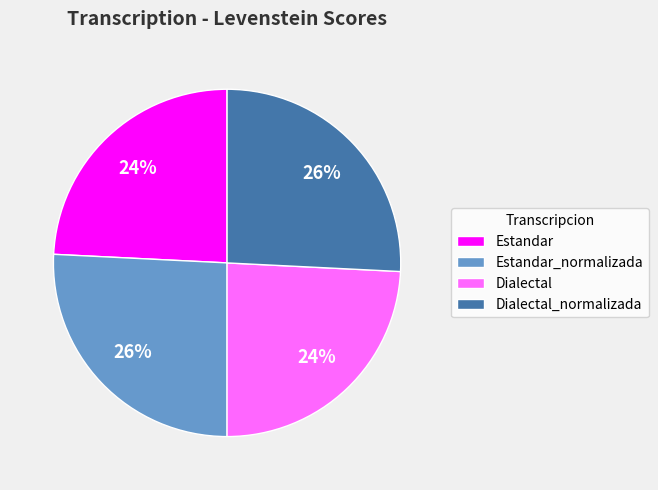

What is the ratio of the value at Estandar to the value at Dialectal_normalizada?

0.9